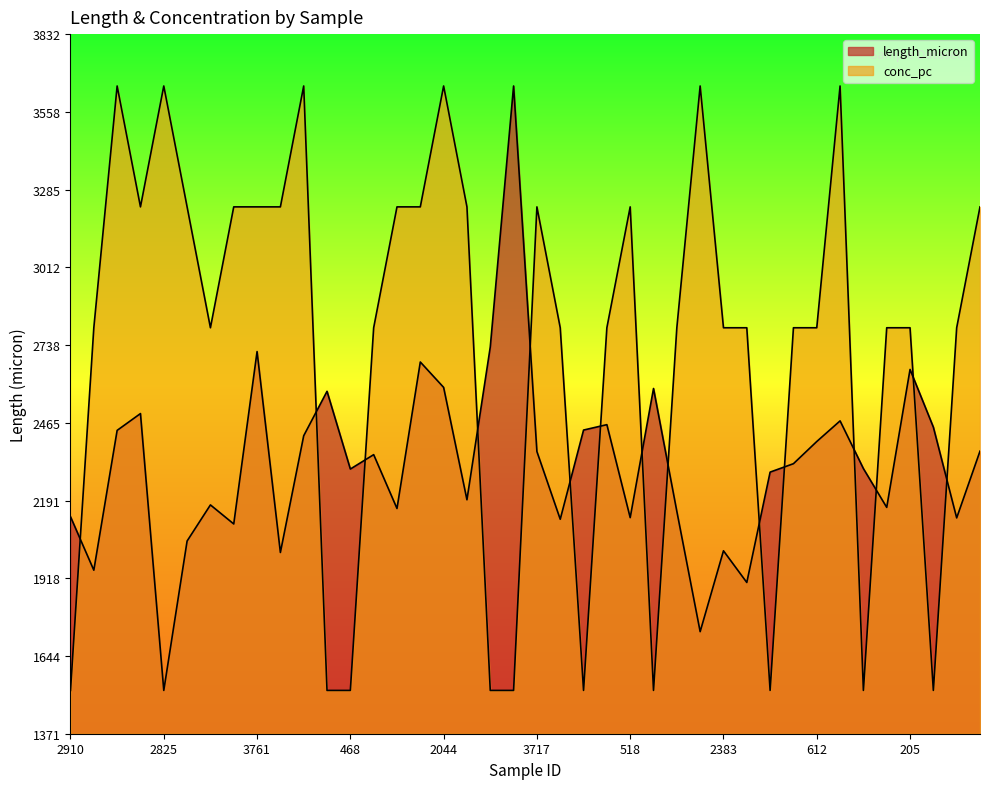

After their last crossing, which series has the higher values: conc_pc or length_micron?

conc_pc